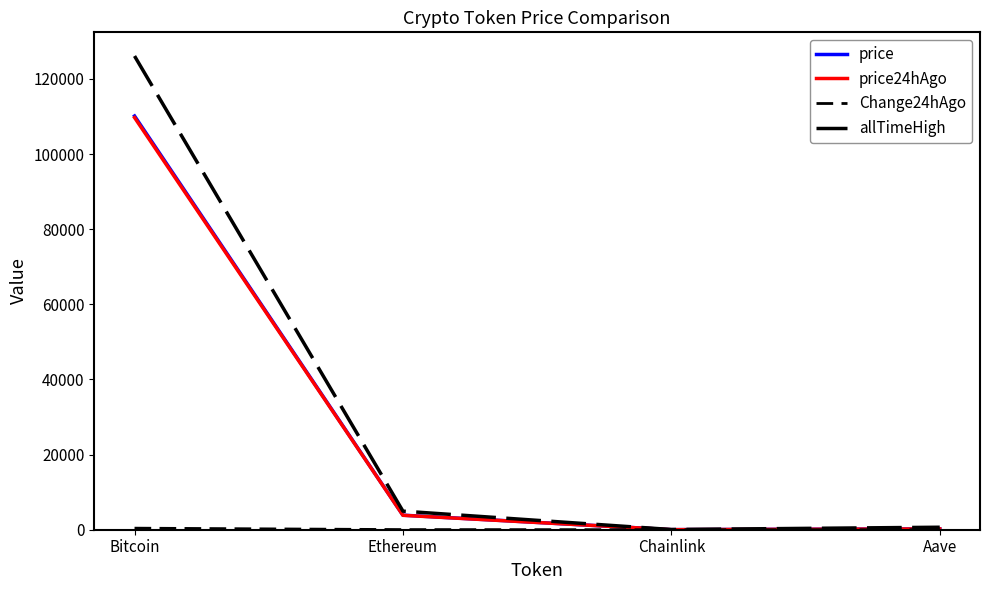

Reading left to right, extract all data points from this chart.

price: 110118.0	3869.5	17.3	226.2
price24hAgo: 109702.0	3834.4	17.2	217.4
Change24hAgo: 416.0	35.0	0.1	8.8
allTimeHigh: 126080.0	4946.1	52.7	661.7